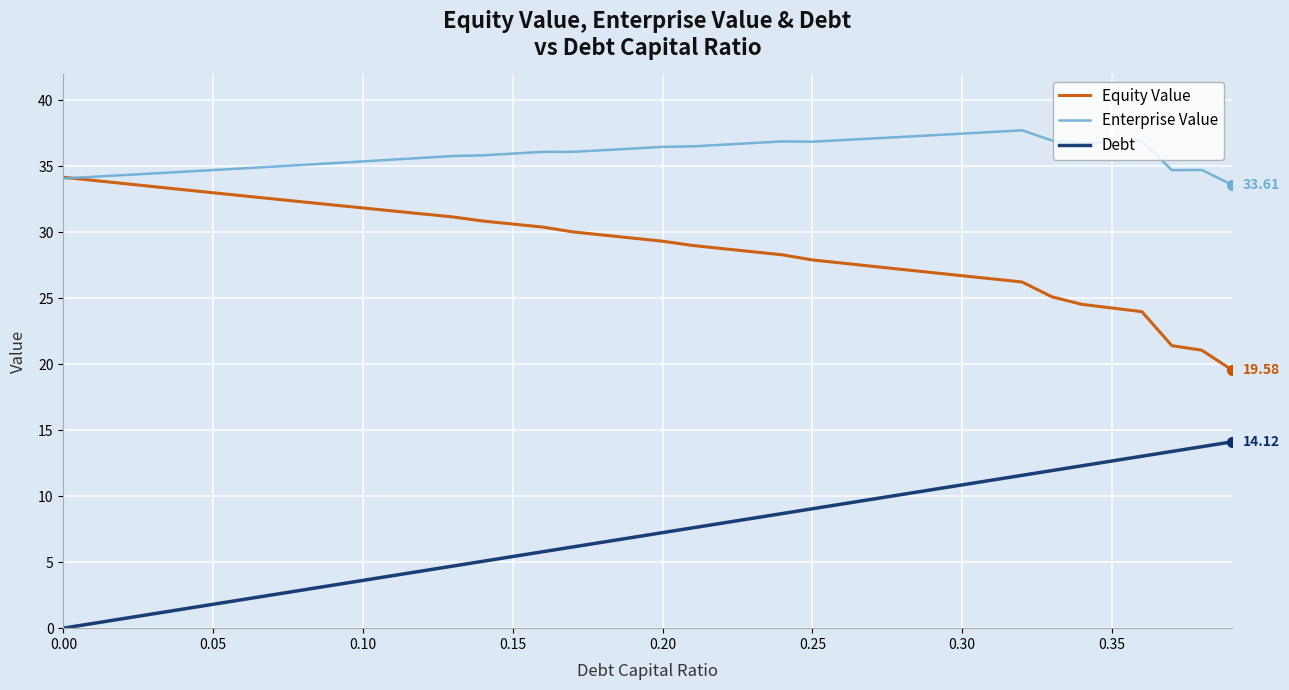

True or false: Debt and Enterprise Value cross at least once.

False